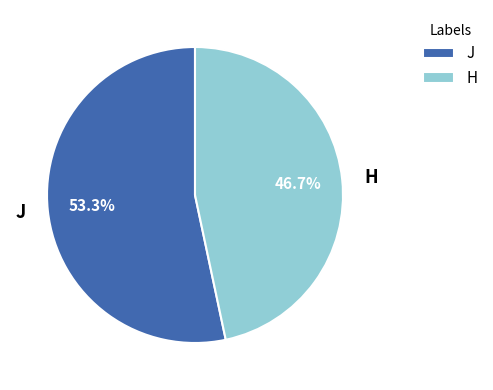

Count the number of slices in the pie.

2